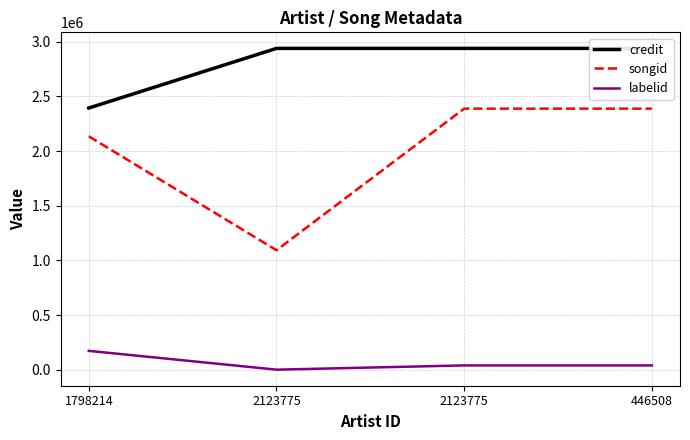

At which category does the chart reach its minimum across all series?

2123775